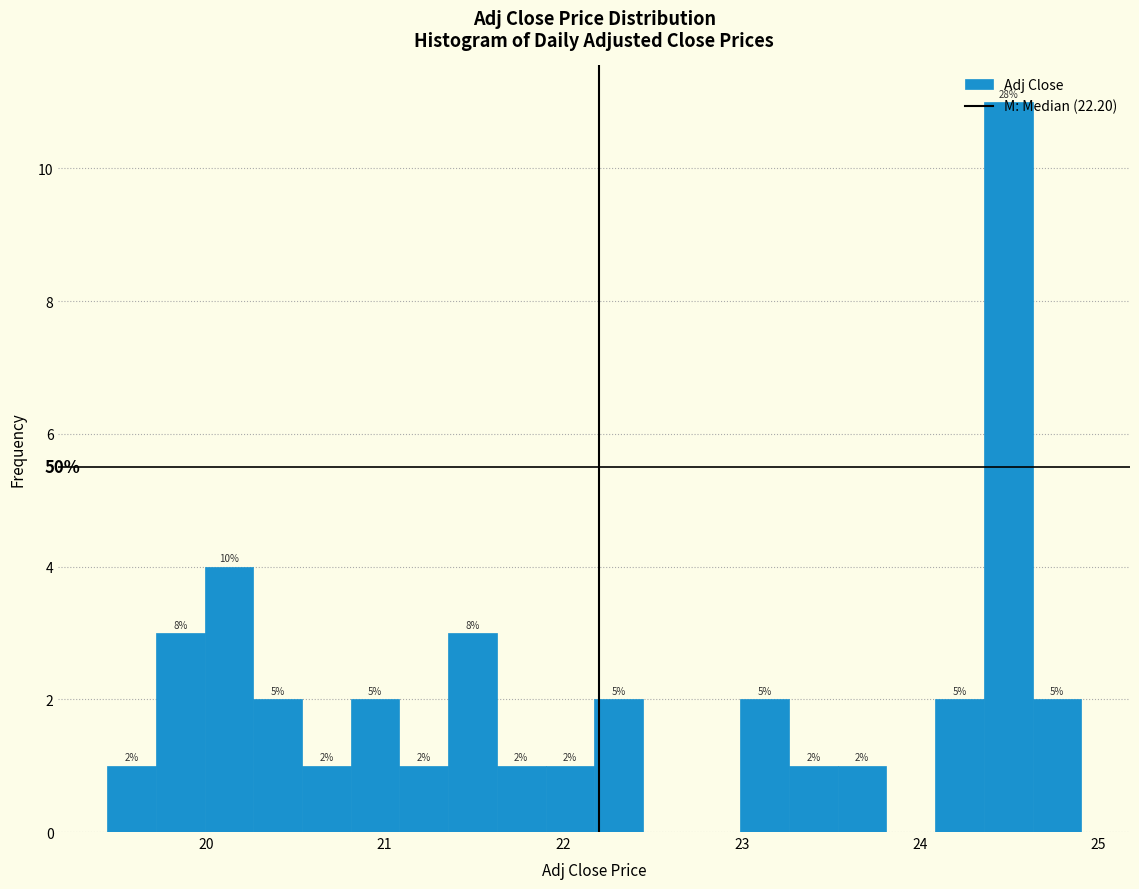

Read against the x-axis, roughly where is the centre of the tallest bar?

24.5